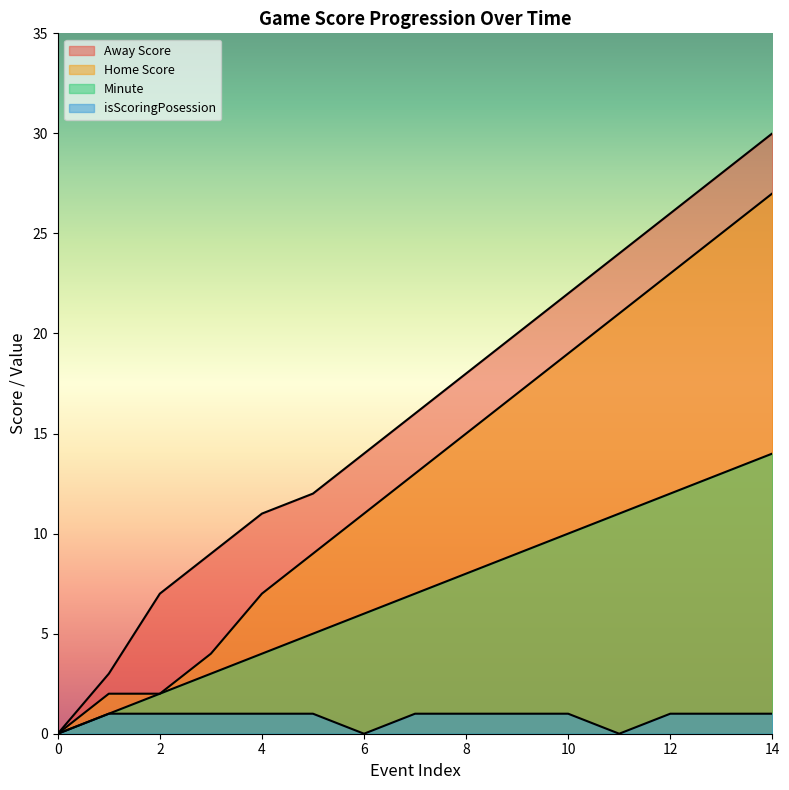

What is the value of the isScoringPosession point at the 6th from the left?

1